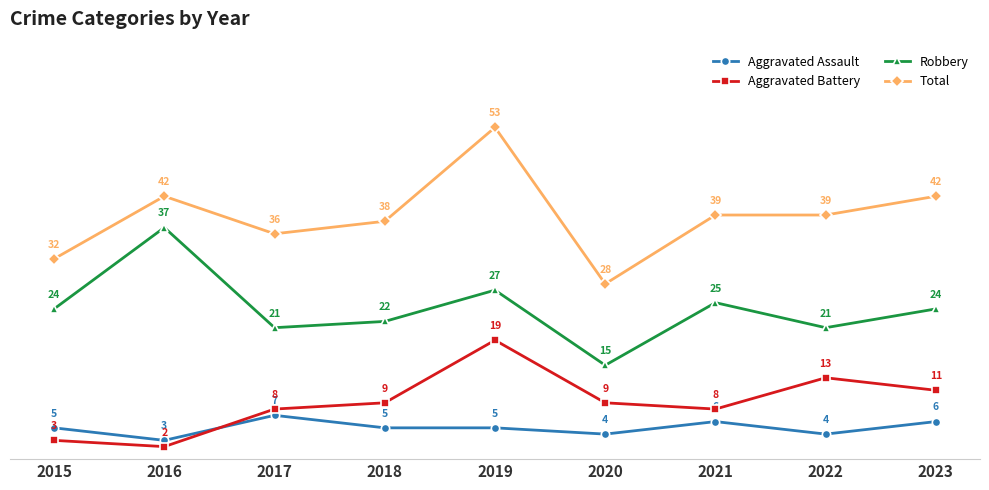

At which category does Aggravated Battery reach its first local peak?

2019